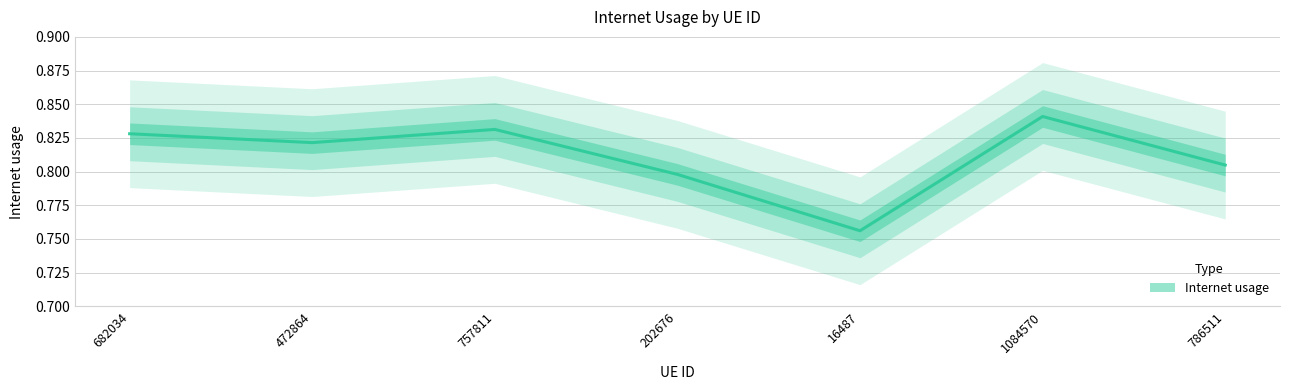

At which category does the data reach its first local valley?

472864